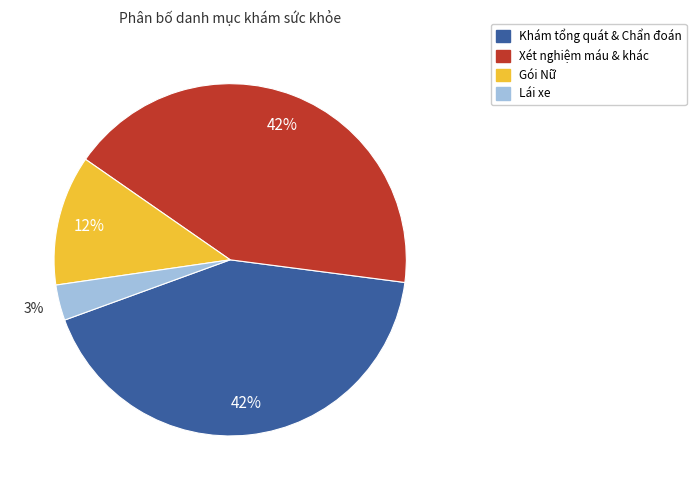

To the nearest percent, what portion does Khám tổng quát & Chẩn đoán represent?

42%